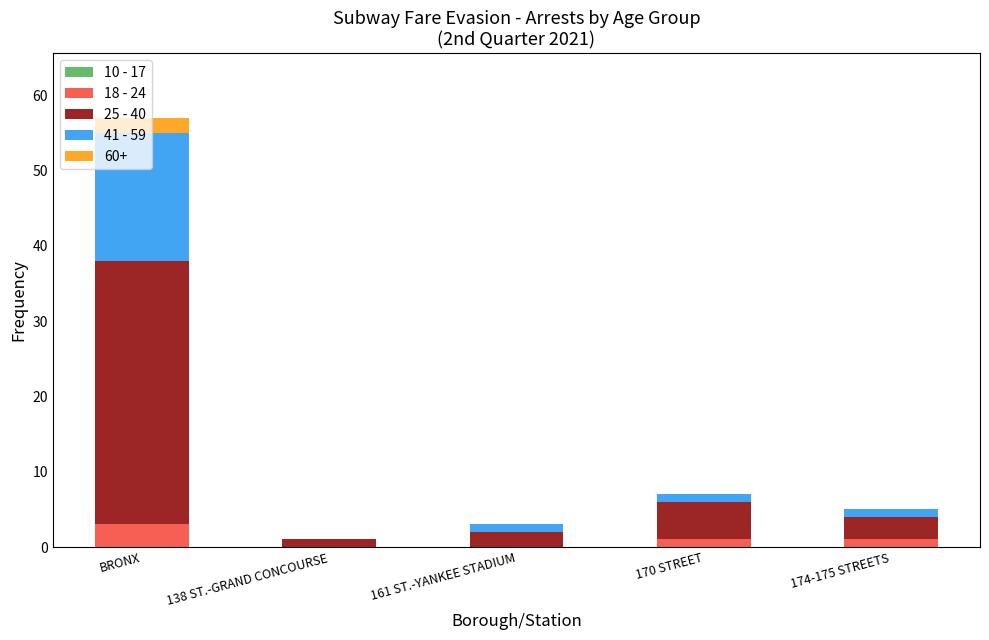

At which category is the sum across all series the highest?

BRONX